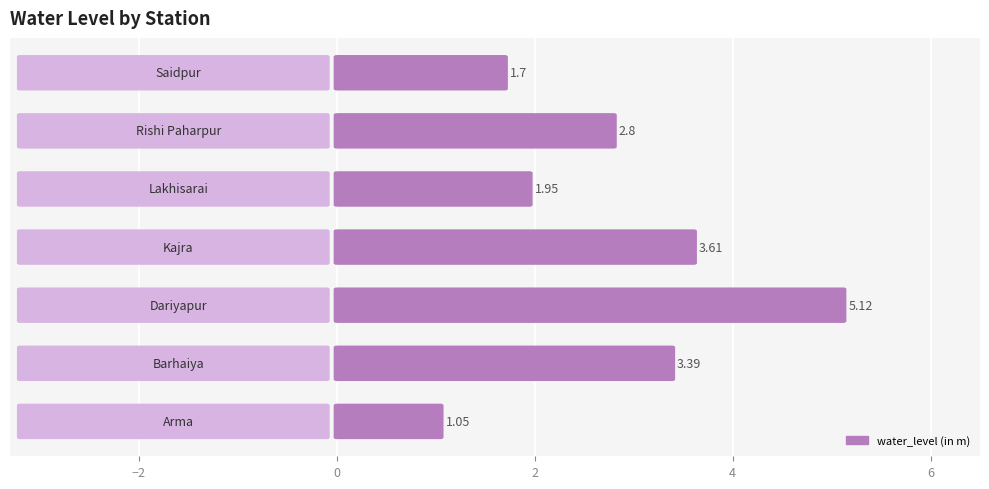

The value at 2 is 3.6. True or false?

True